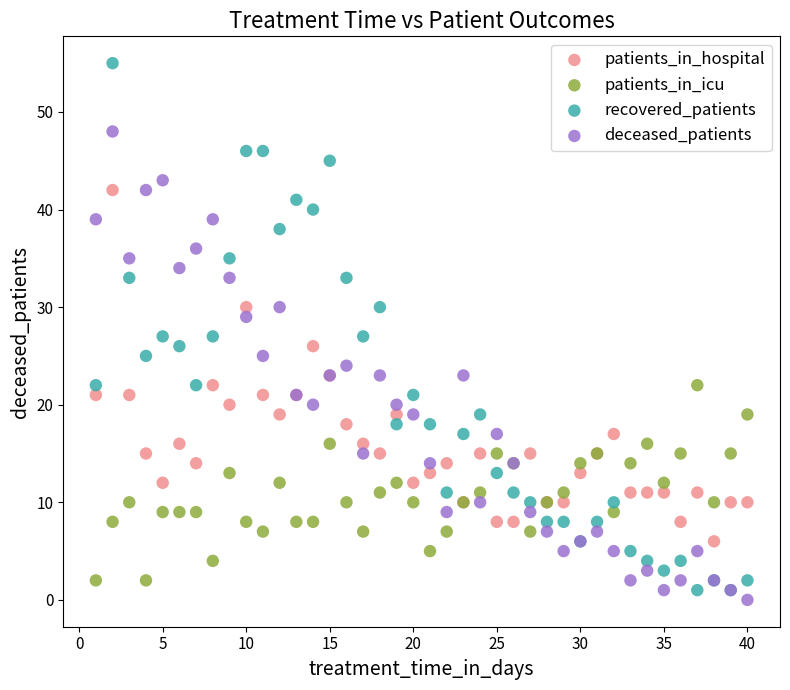

Which series contains the highest Y value?

recovered_patients